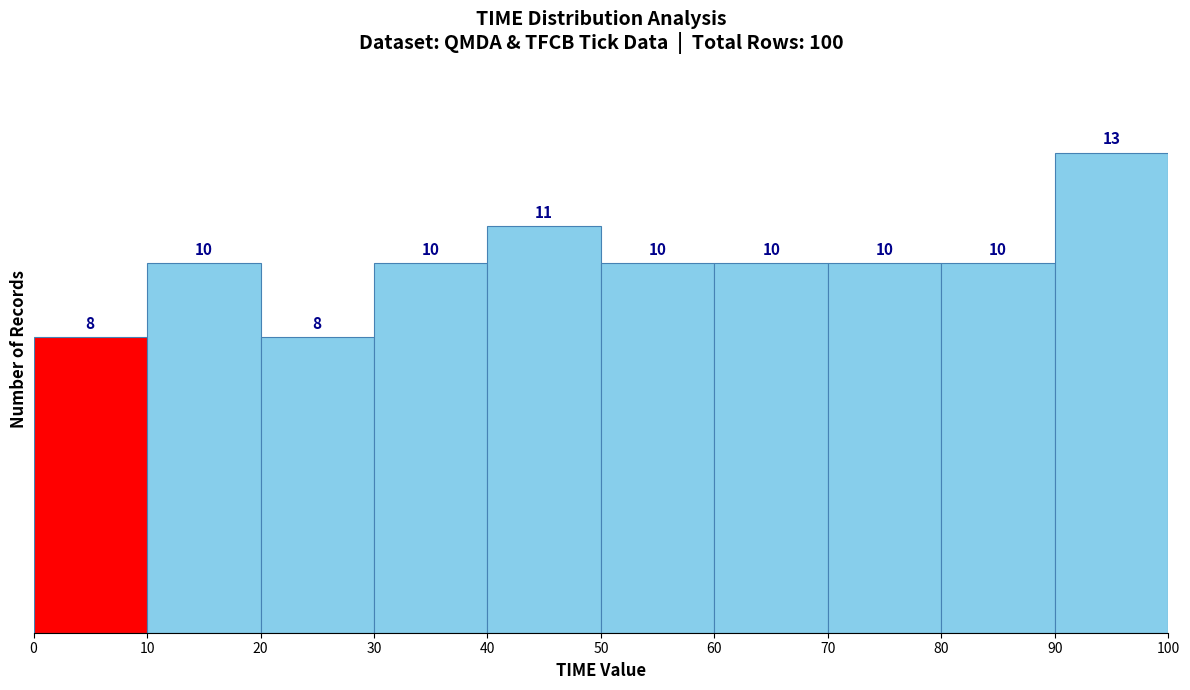

Reading left to right, transcribe this chart: for each bar, give the range it covers on the x-axis and its height.

0 to 10: 8
10 to 20: 10
20 to 30: 8
30 to 40: 10
40 to 50: 11
50 to 60: 10
60 to 70: 10
70 to 80: 10
80 to 90: 10
90 to 100: 13